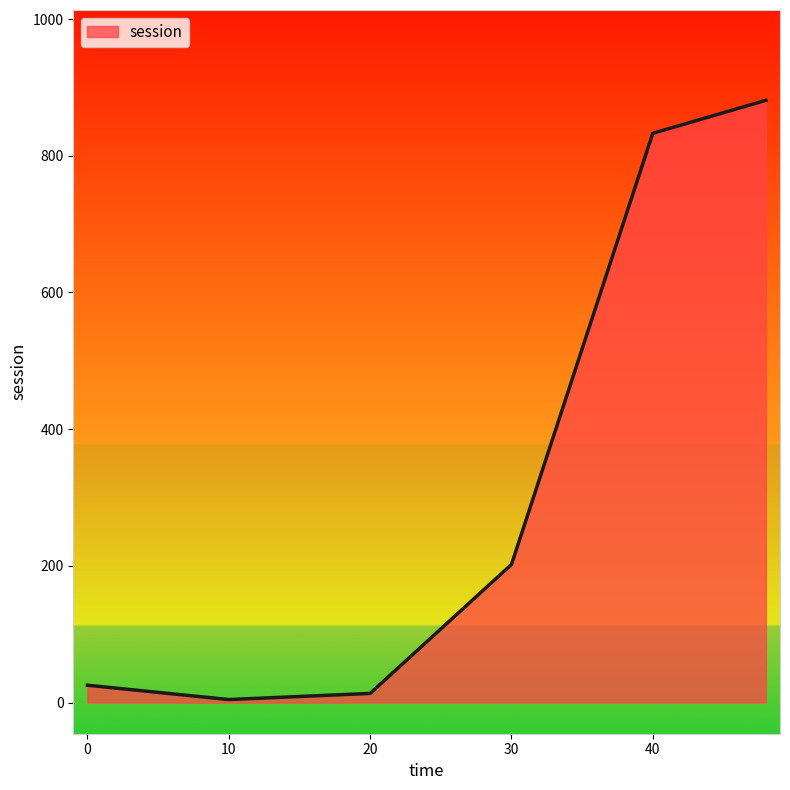

What is the maximum value shown in the chart?

881.1